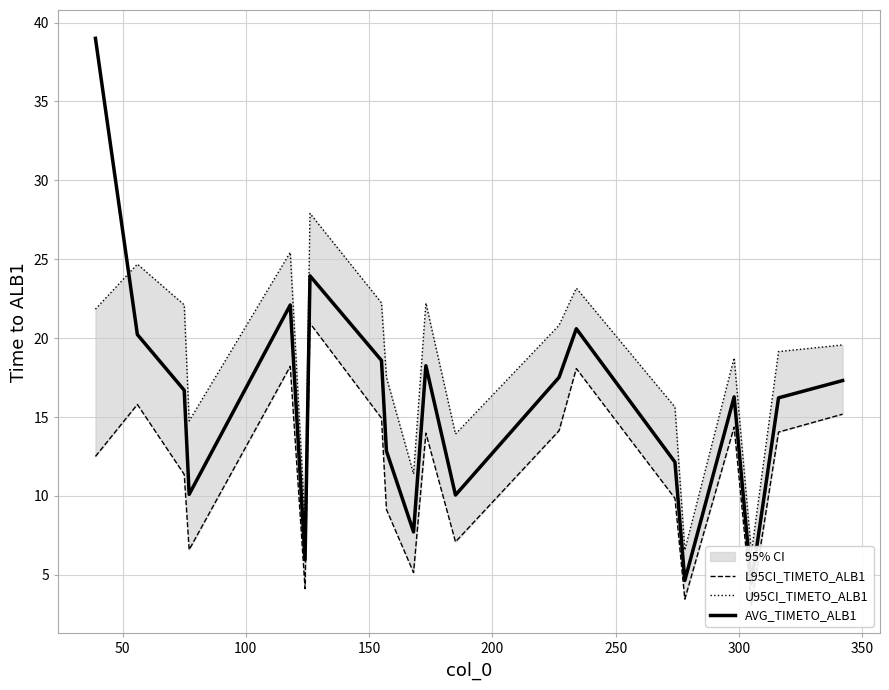

Rank the series by their maximum value, from highest to lowest.

AVG_TIMETO_ALB1, U95CI_TIMETO_ALB1, L95CI_TIMETO_ALB1